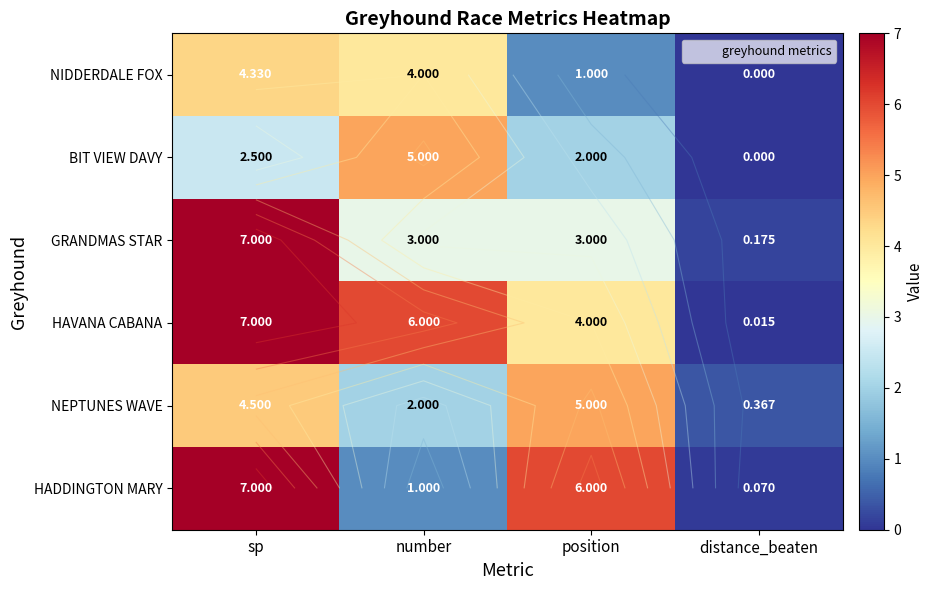

Where is NEPTUNES WAVE nearest to the value 2?

number